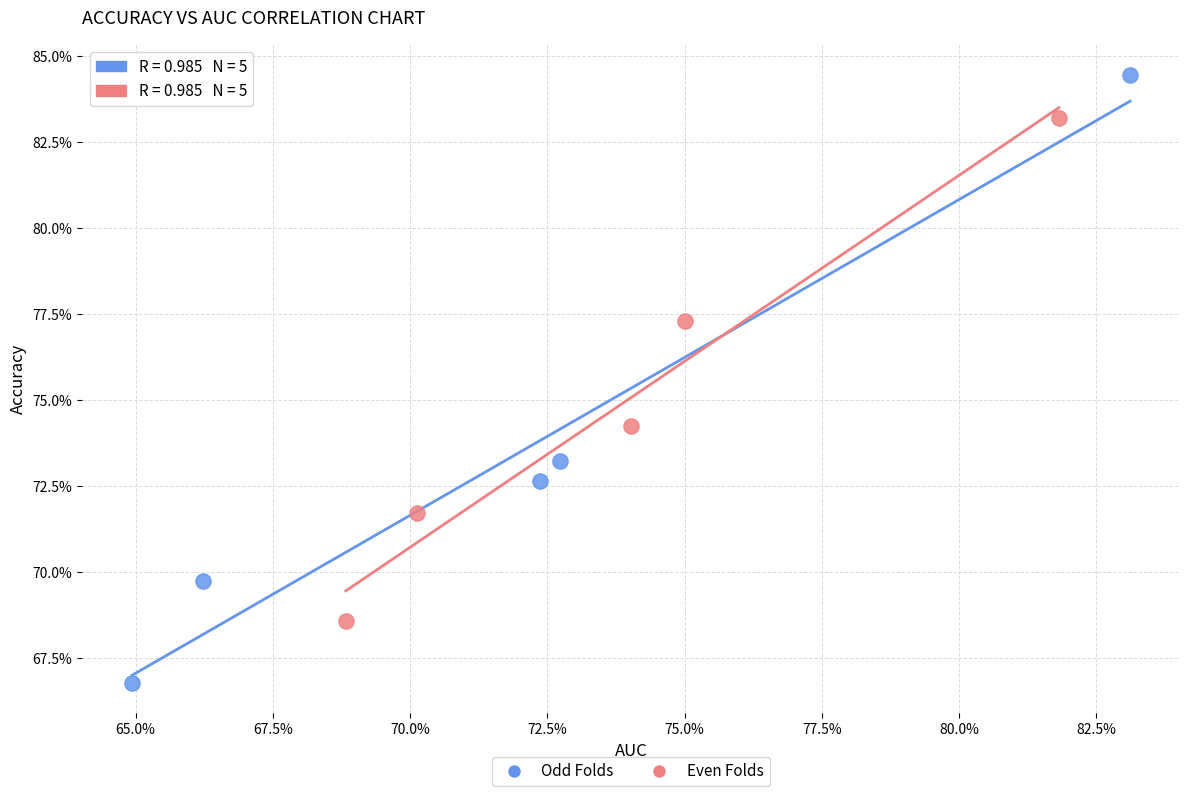

Which series has the widest spread of Y values?

Odd Folds